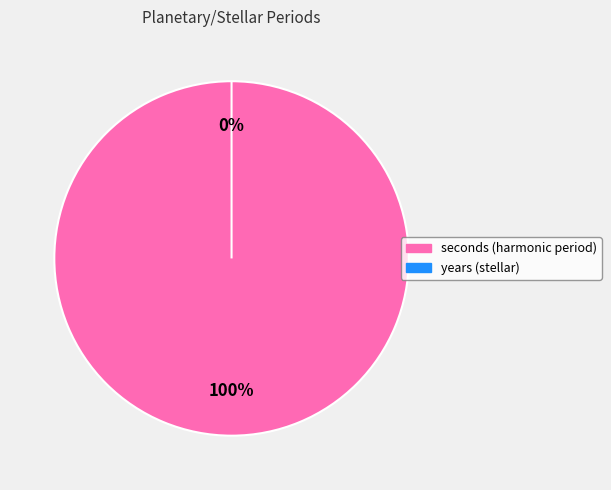

Count the number of slices in the pie.

3